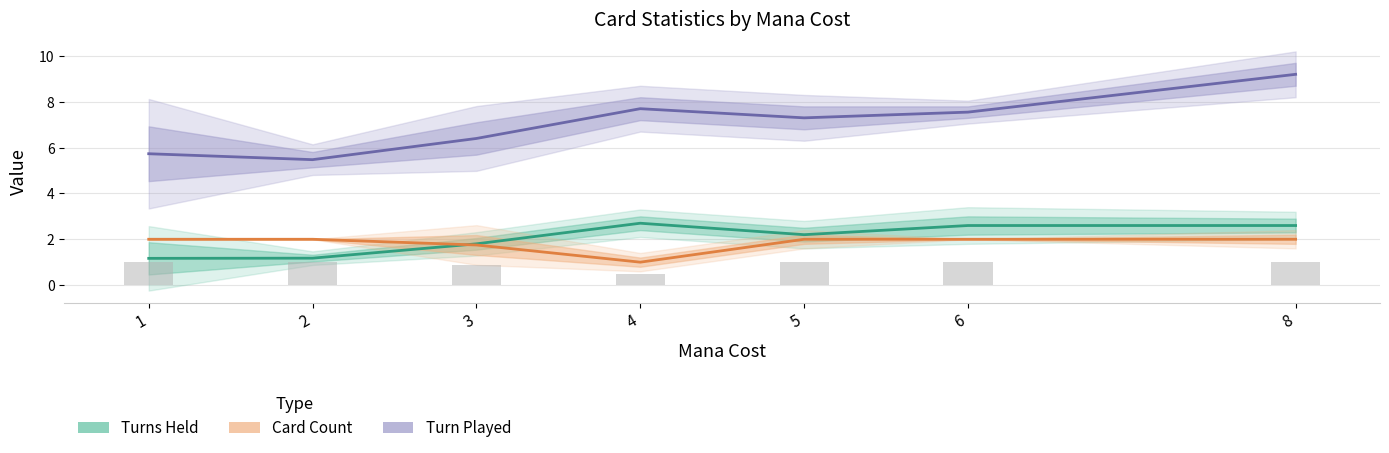

Rank the series by their maximum value, from highest to lowest.

Turn Played, Turns Held, Card Count